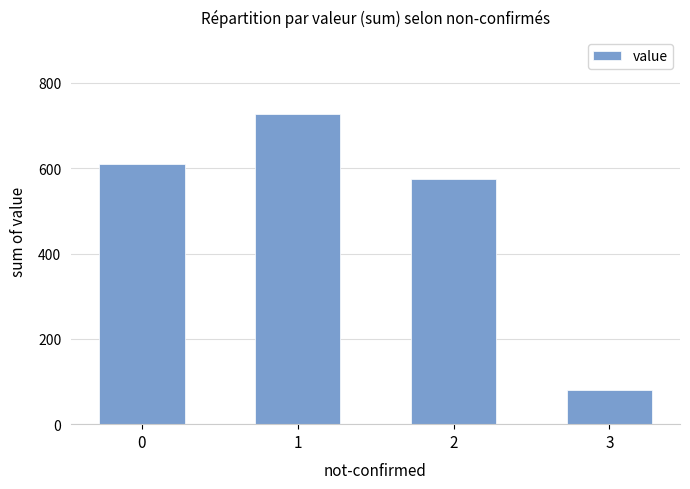

What is the ratio of the value at 0 to the value at 3?

7.5